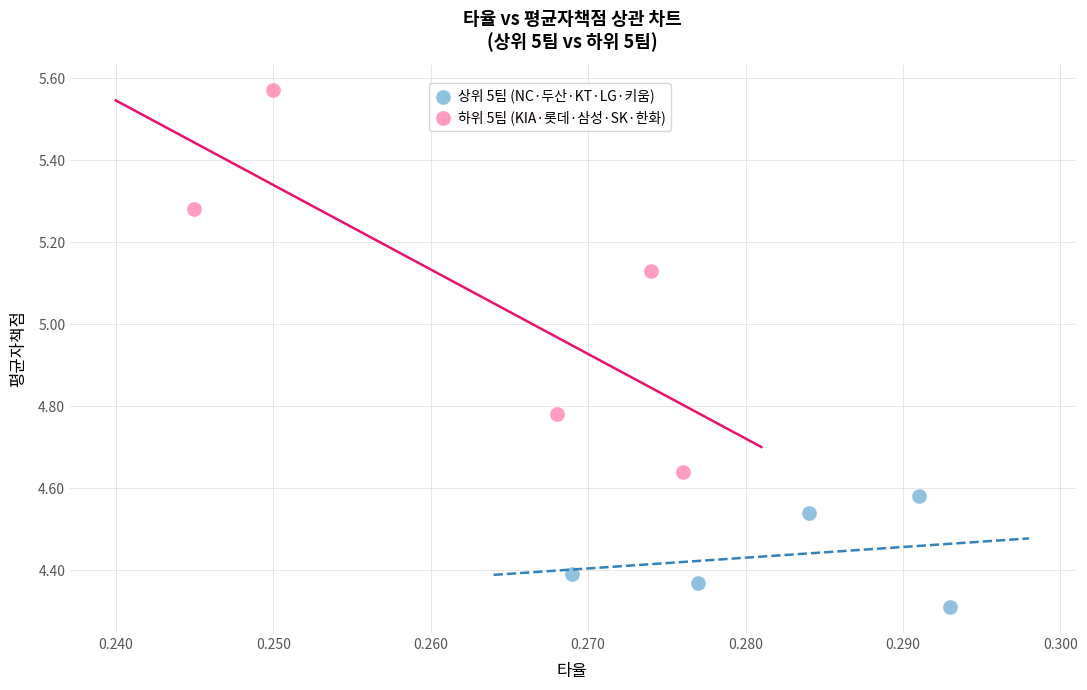

Which series has the largest Y range (max minus min)?

하위 5팀 (KIA·롯데·삼성·SK·한화)